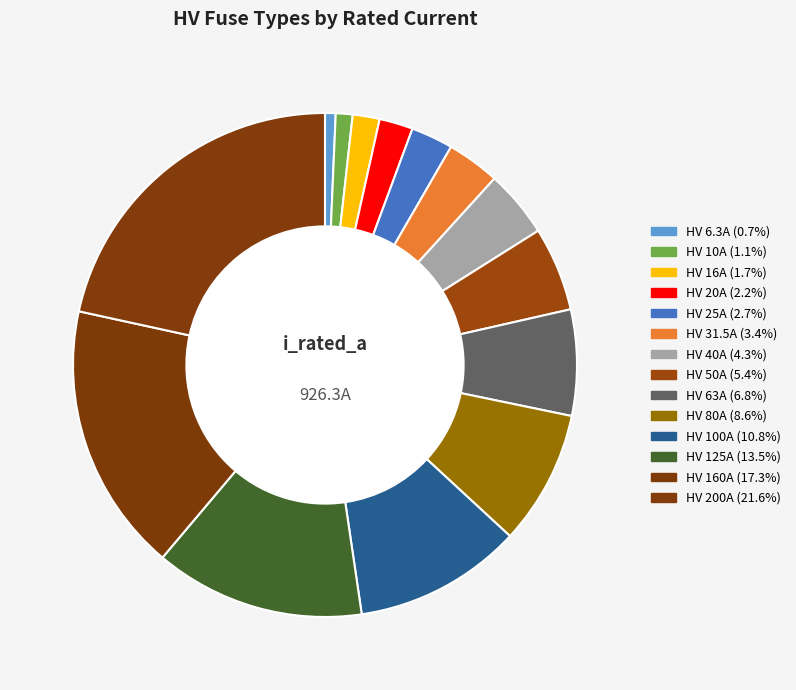

To the nearest percent, what is the difference between the largest and smallest slice percentages?

21%